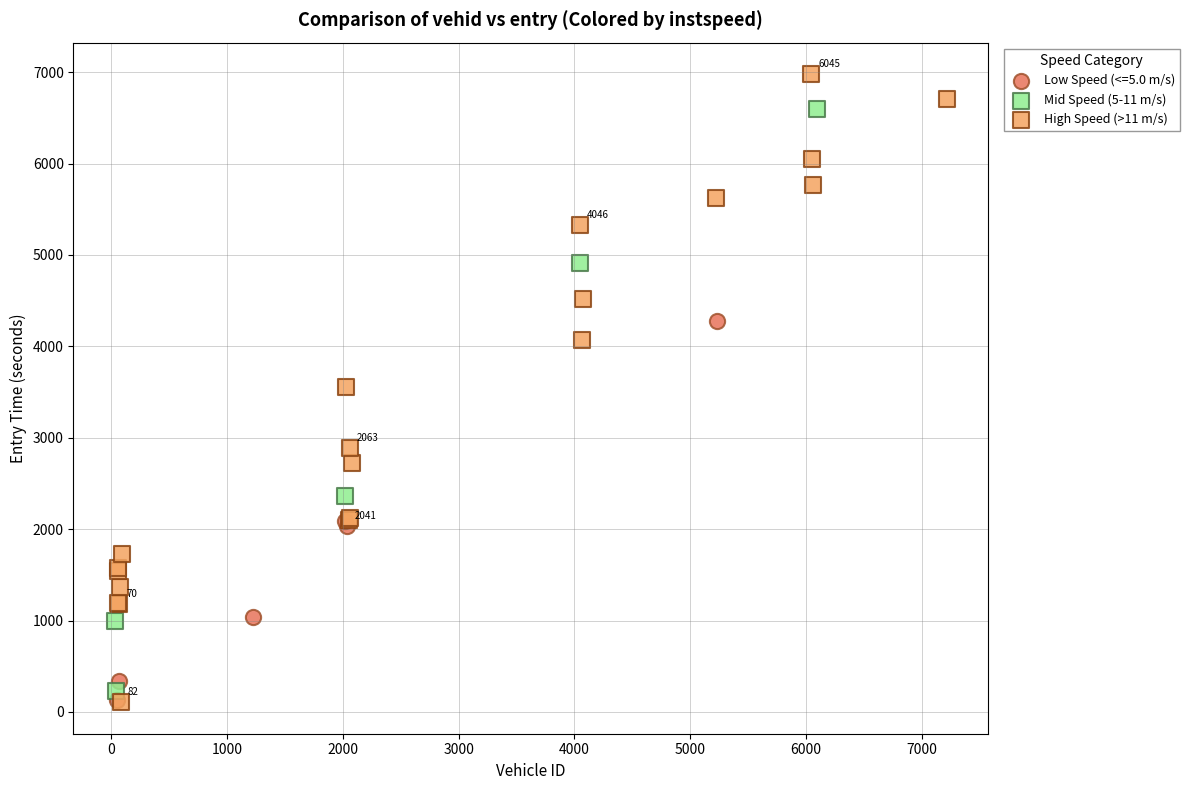

Which series reaches the maximum Y coordinate?

High Speed (>11 m/s)